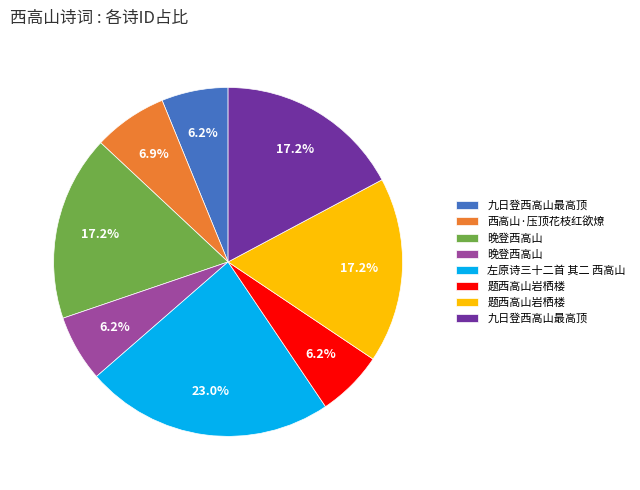

Is there any slice that represents more than half of the pie?

No